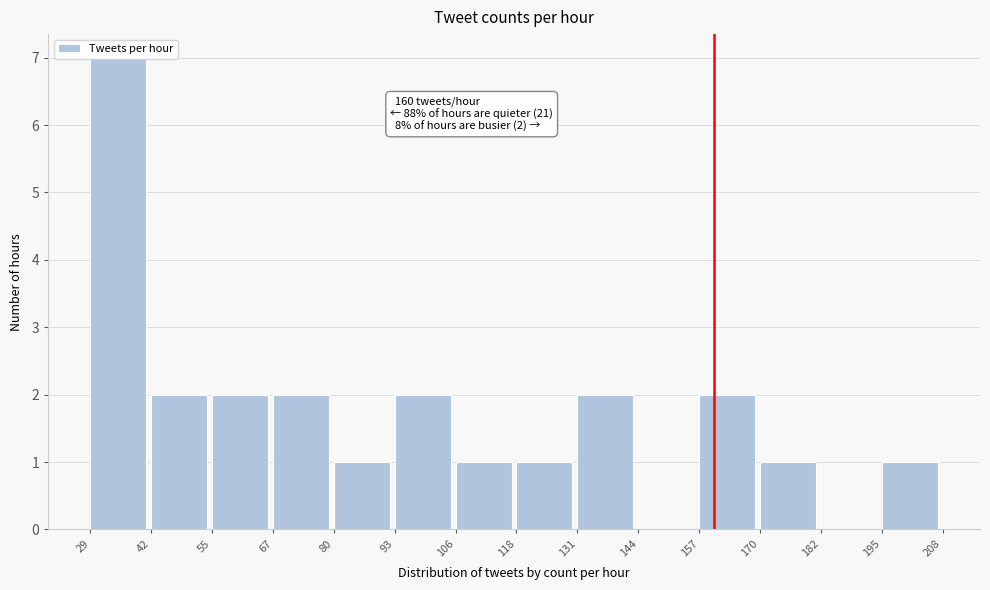

Over which range of the x-axis is the bar tallest?

29 to 42